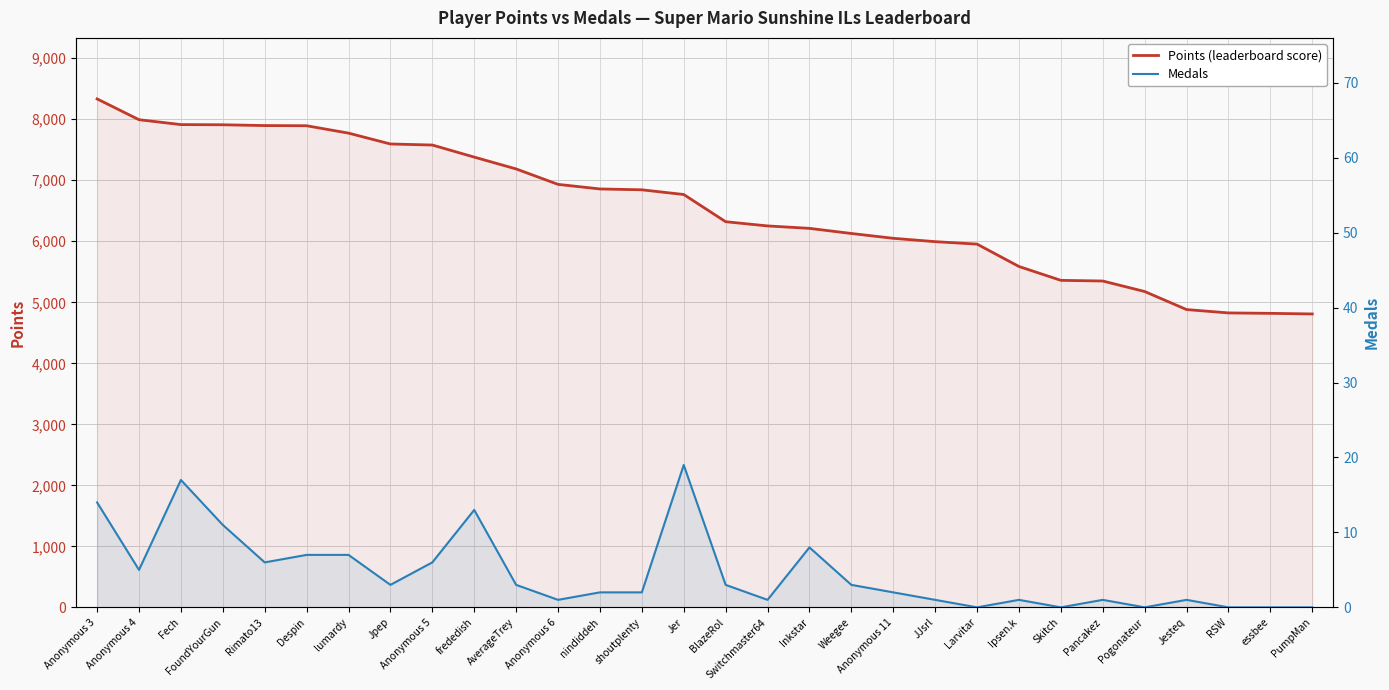

List the series in order of their overall mean, lowest first.

Medals, Points